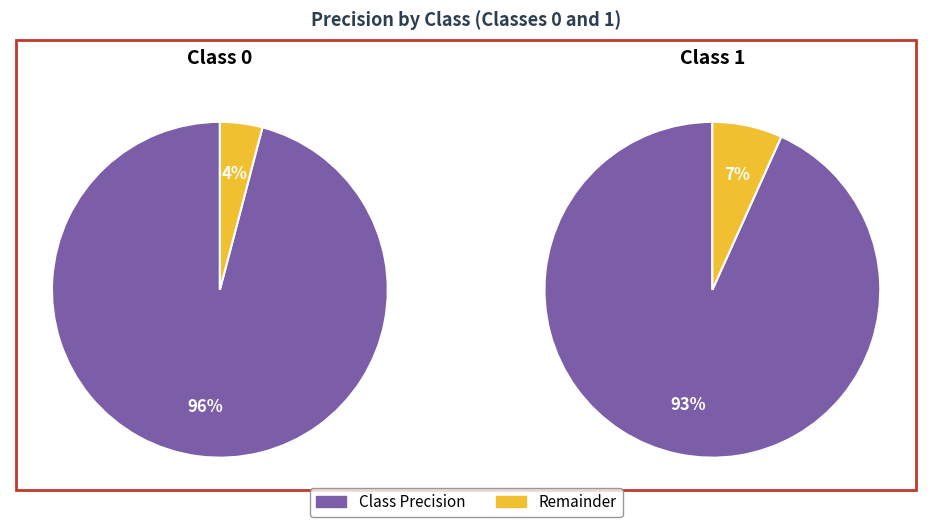

To the nearest percent, what is the average slice percentage?

50%